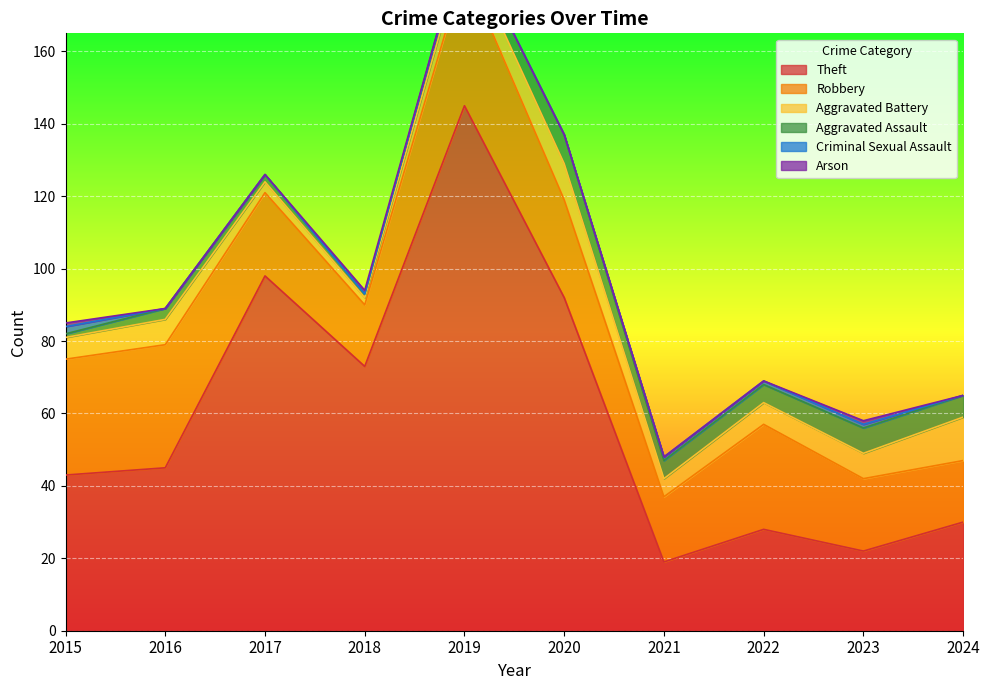

The value of Theft at 2018 is 24. True or false?

False